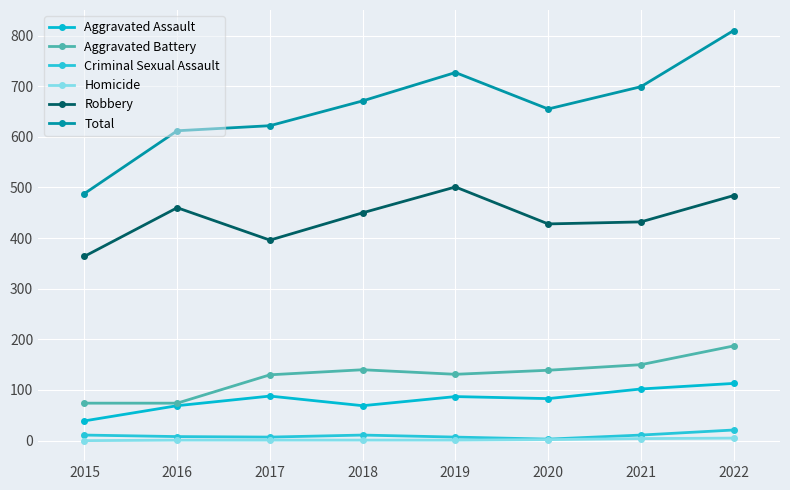

List the series in order of their peak value, lowest first.

Homicide, Criminal Sexual Assault, Aggravated Assault, Aggravated Battery, Robbery, Total